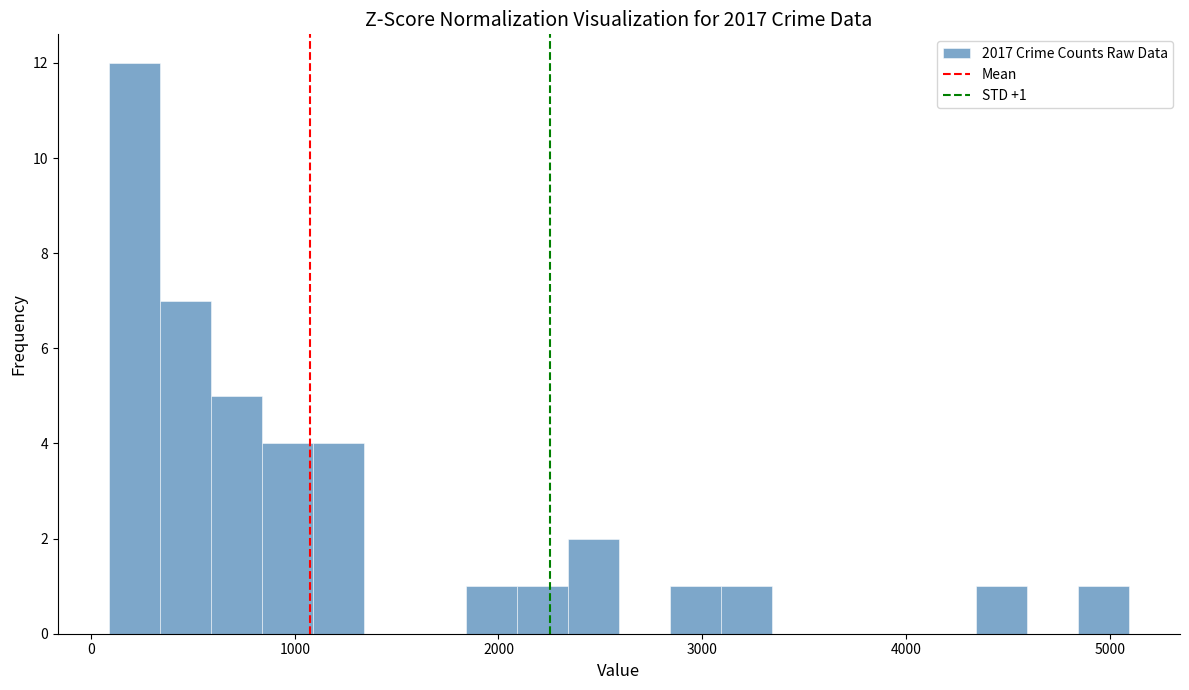

Read against the x-axis, roughly where is the centre of the tallest bar?

200